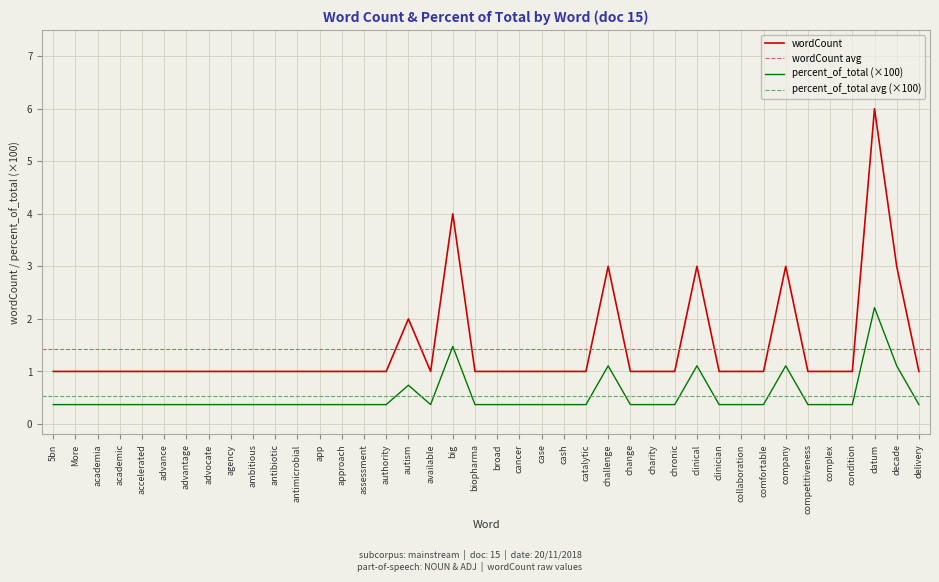

What value does the wordCount series have at available?

1.0